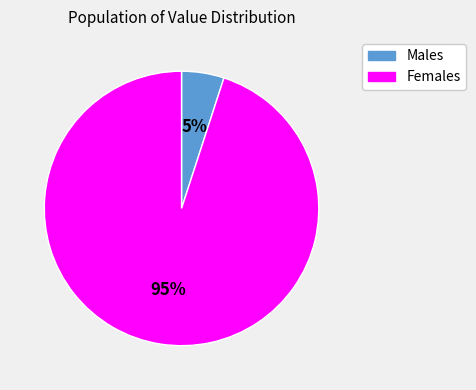

How many slices are in this pie chart?

2